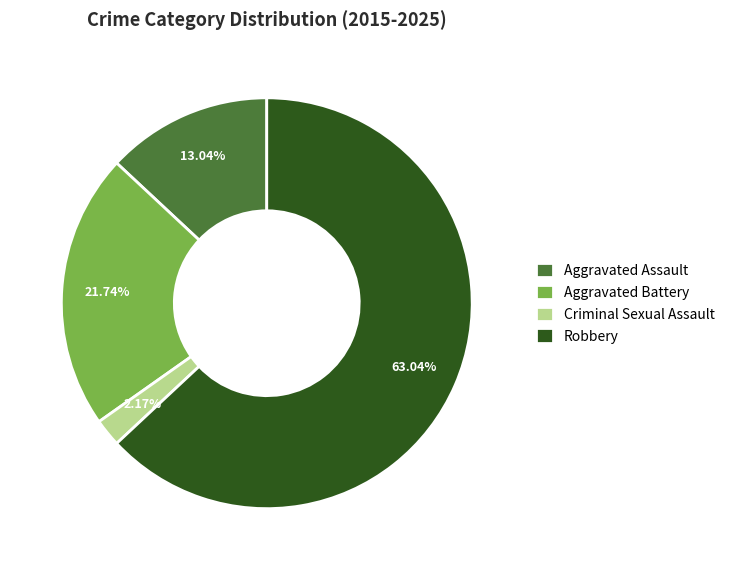

Which slice is the smallest?

Criminal Sexual Assault